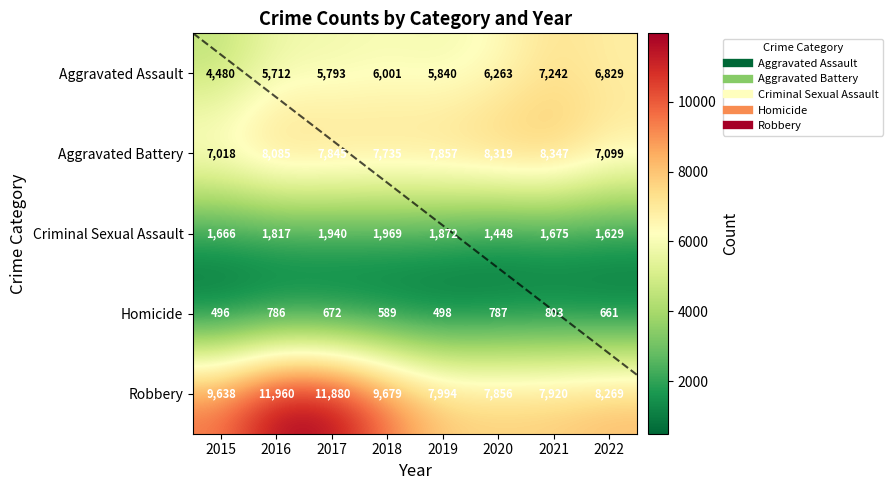

Is the value of Aggravated Assault at 2018 greater than the value of Robbery at 2018?

No